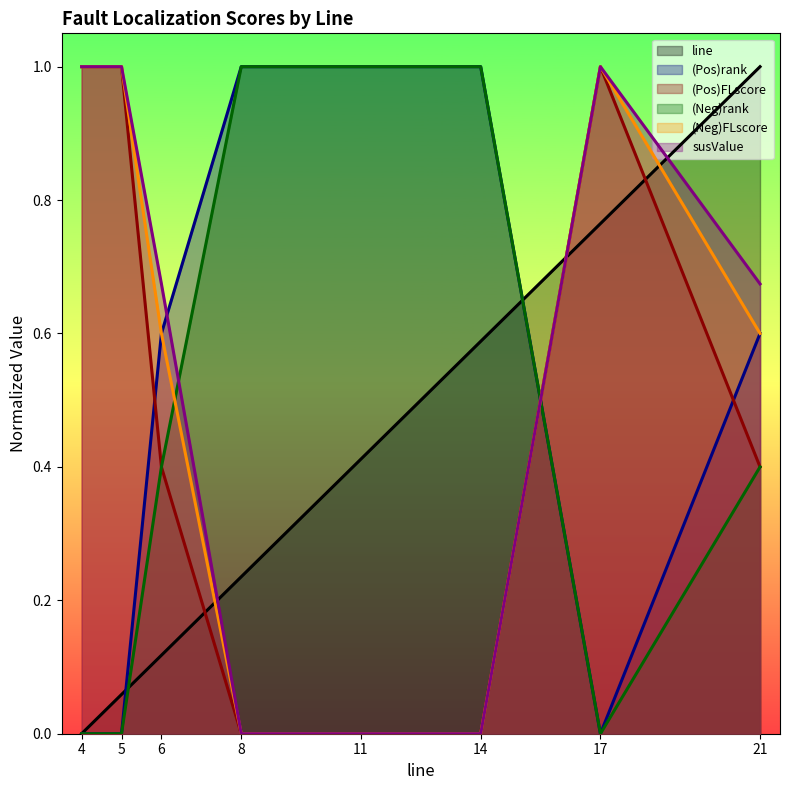

At which category does the chart reach its minimum across all series?

4